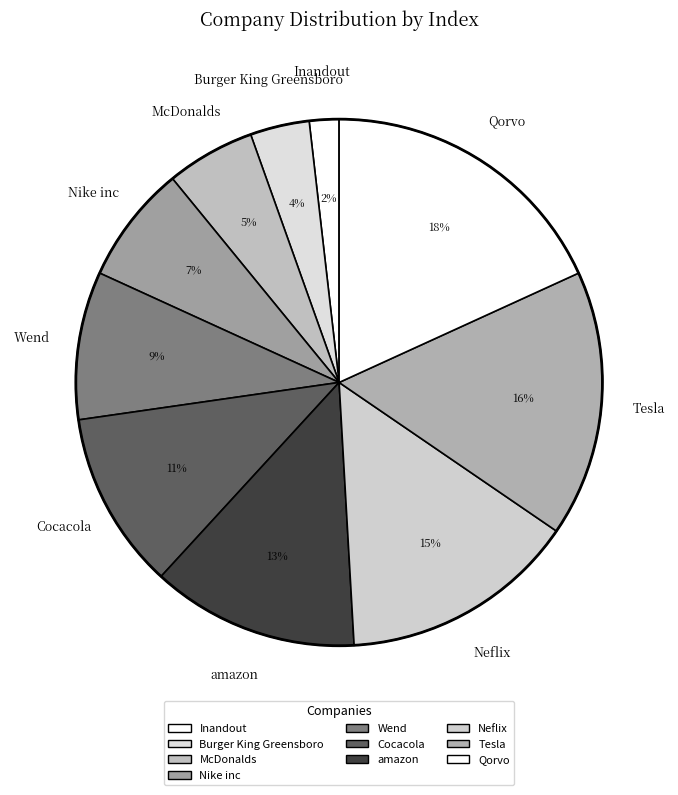

How many segments does this pie chart have?

10